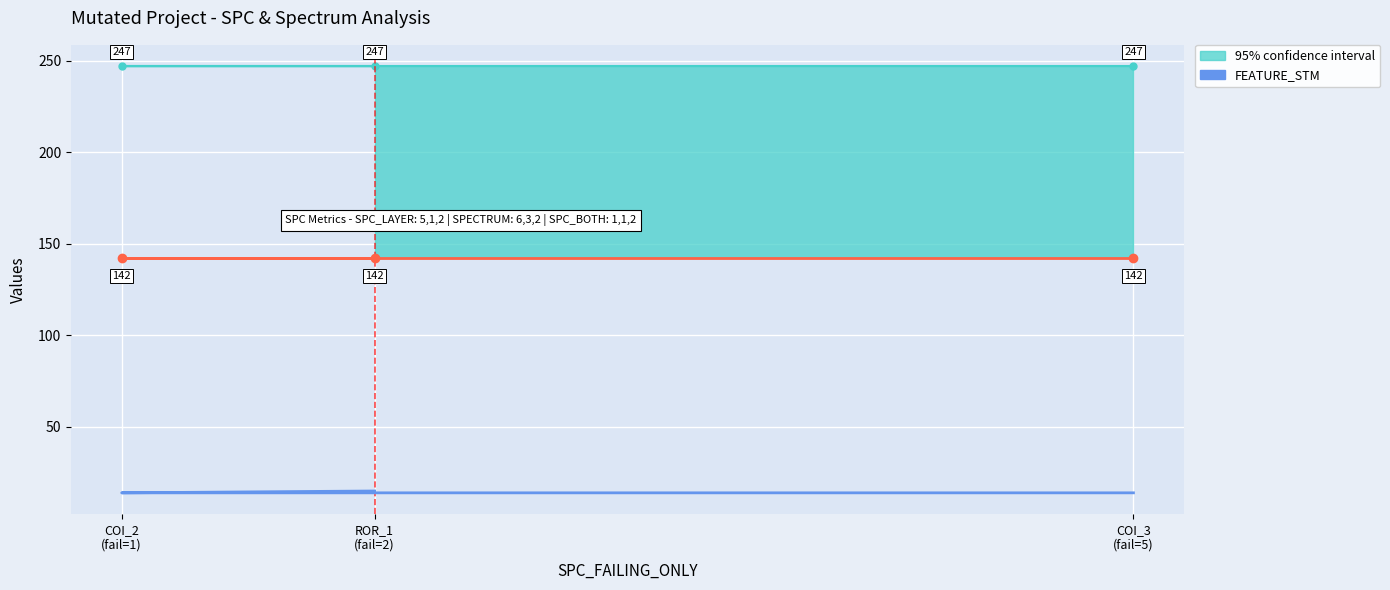

What is the ratio of the value at COI_2
(fail=1) to the value at ROR_1
(fail=2)?

0.9